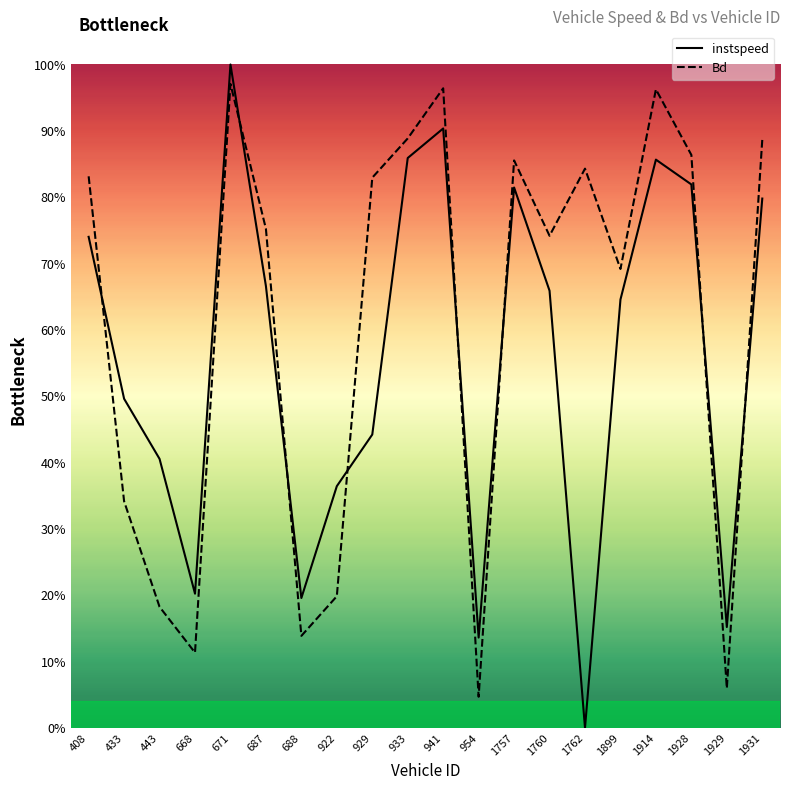

Which series has the largest total across all categories?

Bd